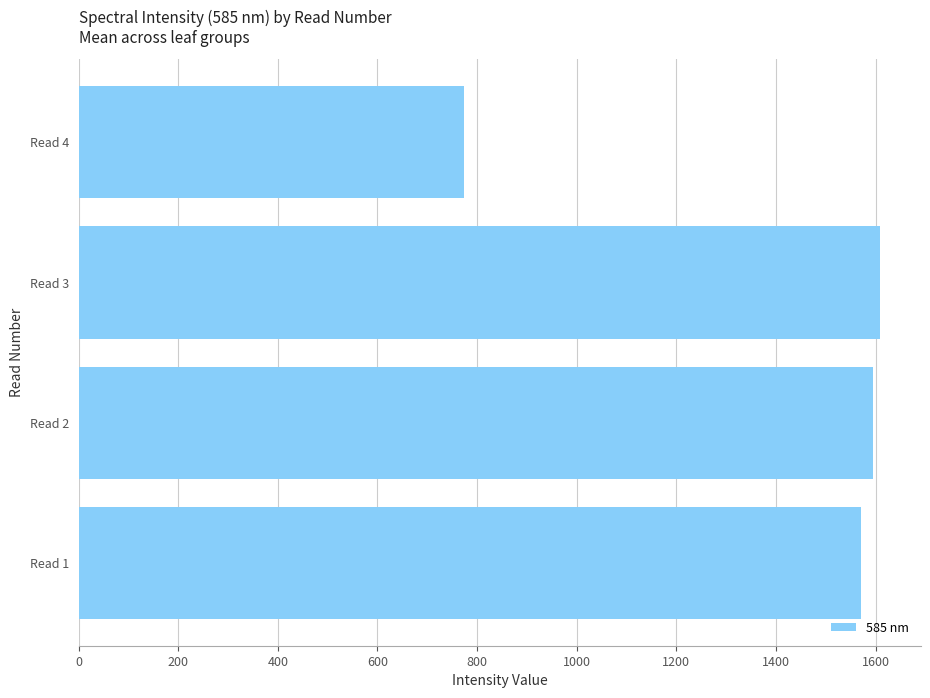

The value at Read 2 is 2864.5. True or false?

False